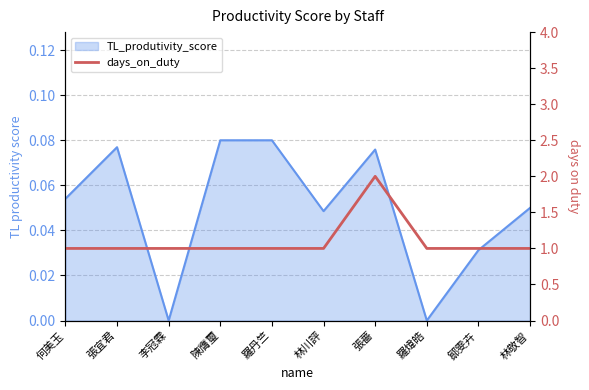

Which label corresponds to the largest value in the chart?

張薔